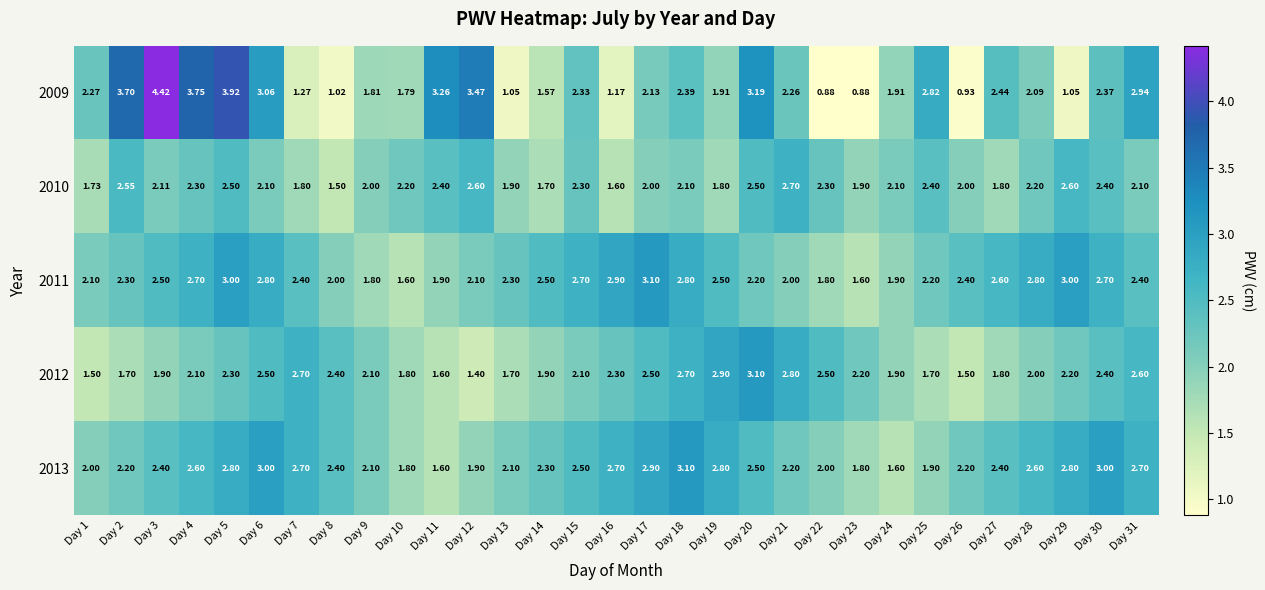

Is the value of 2012 at Day 4 greater than the value of 2011 at Day 25?

No